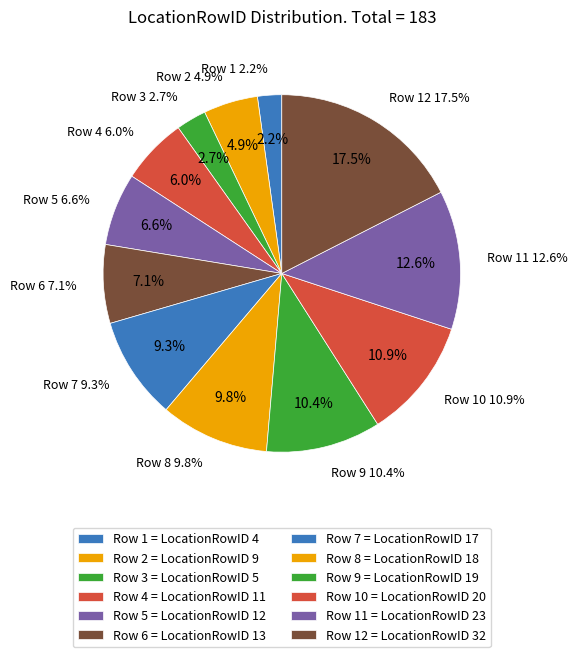

Which has a higher value, Row 12 or Row 9?

Row 12